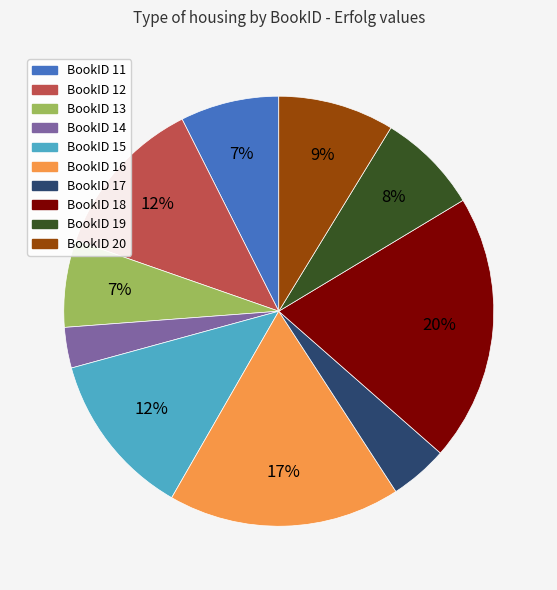

How many segments does this pie chart have?

10